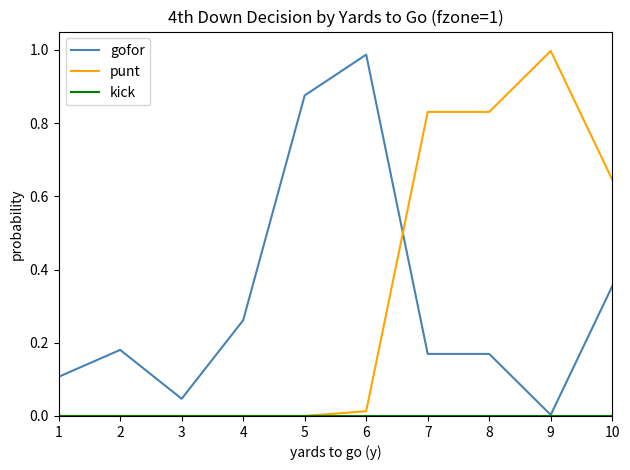

Between 5 and 8, which series saw the biggest shift?

punt